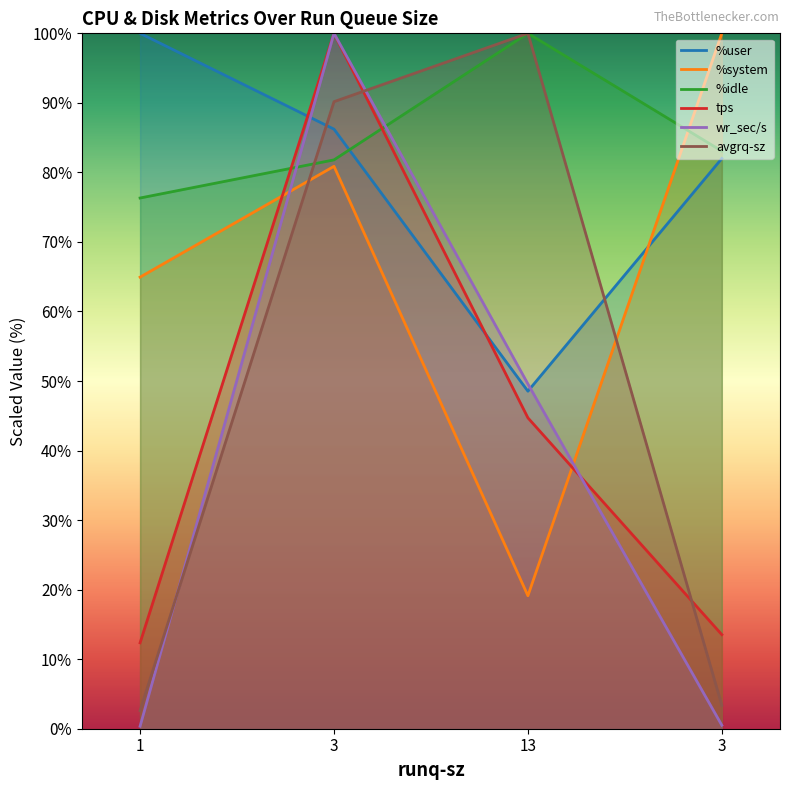

Reading left to right, transcribe all the data shown in this chart.

%user: 100.0	86.2	48.5	82.0
%system: 64.9	80.9	19.1	100.0
%idle: 76.3	81.8	100.0	83.1
tps: 12.4	100.0	44.7	13.5
wr_sec/s: 0.4	100.0	49.6	0.5
avgrq-sz: 2.6	90.2	100.0	3.4